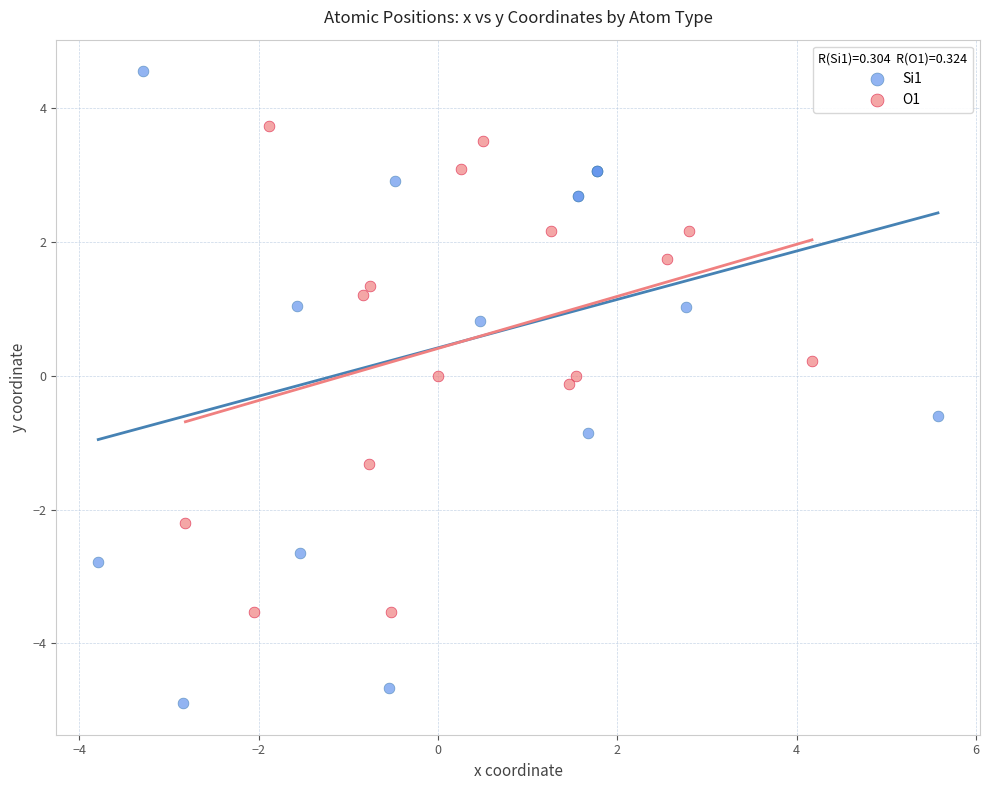

What are all the series names shown in the legend?

Si1, O1